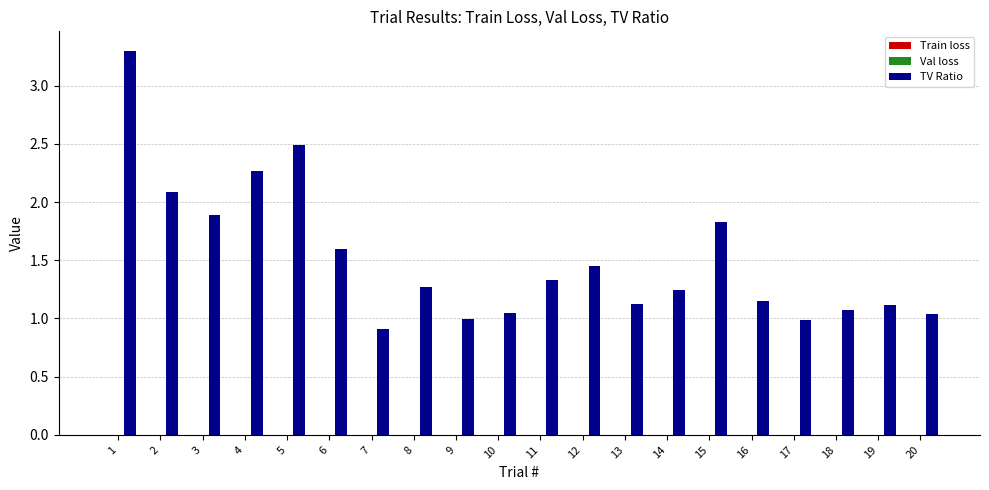

What is the maximum value shown in the chart?

3.3